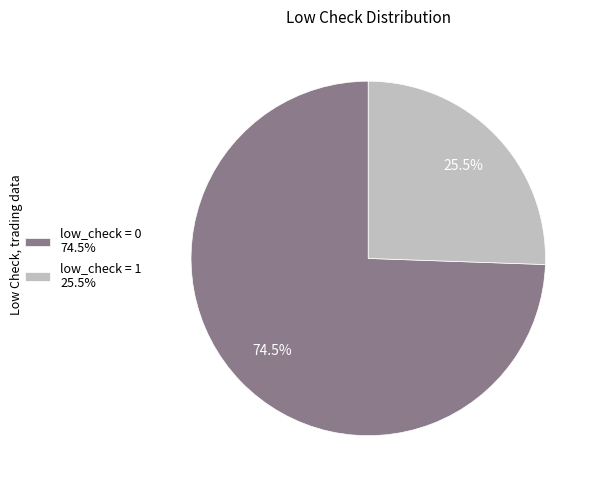

To the nearest percent, what is the average slice percentage?

50%